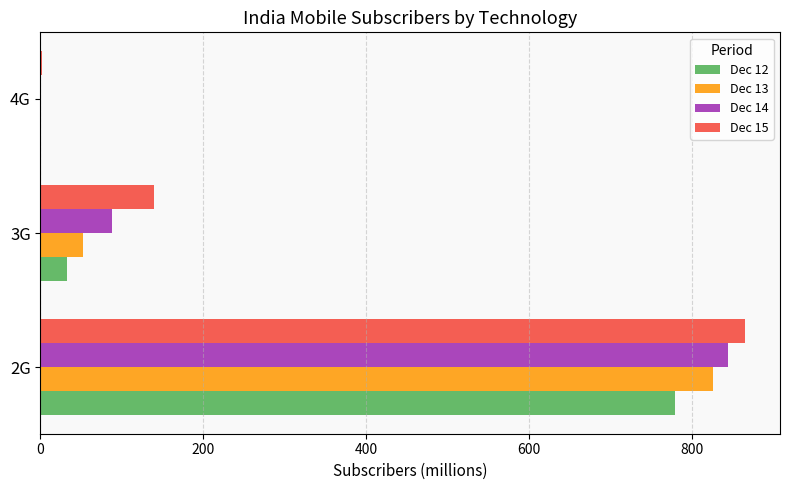

Is the value of Dec 14 at 3G greater than the value of Dec 12 at 3G?

Yes